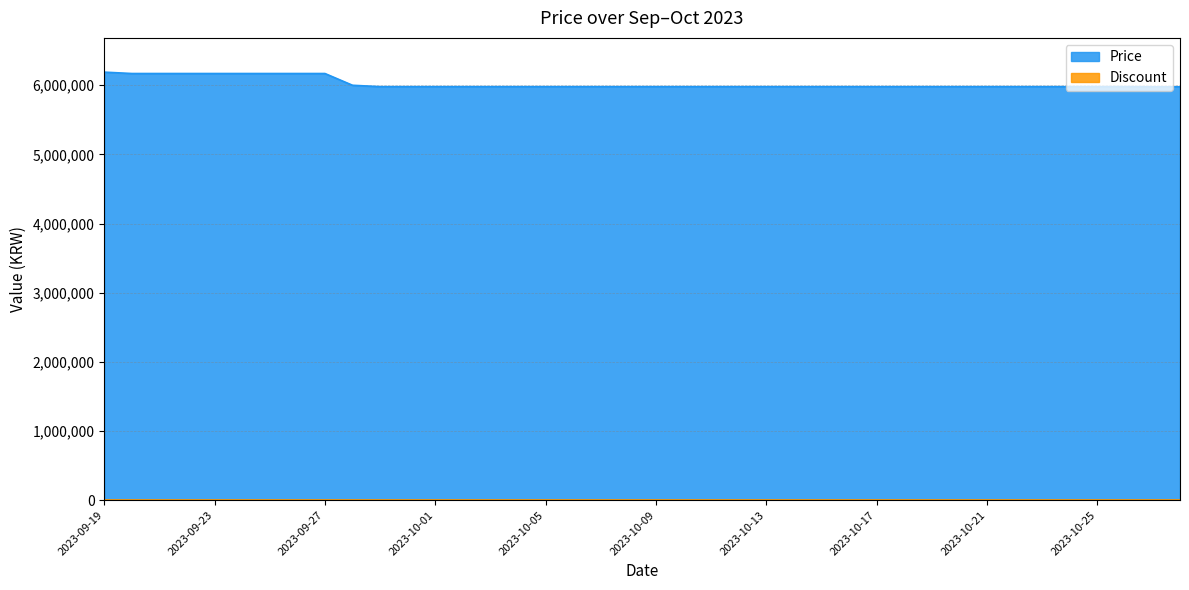

What is the ratio of the value at 2023-10-16 to the value at 2023-09-27?

1.0